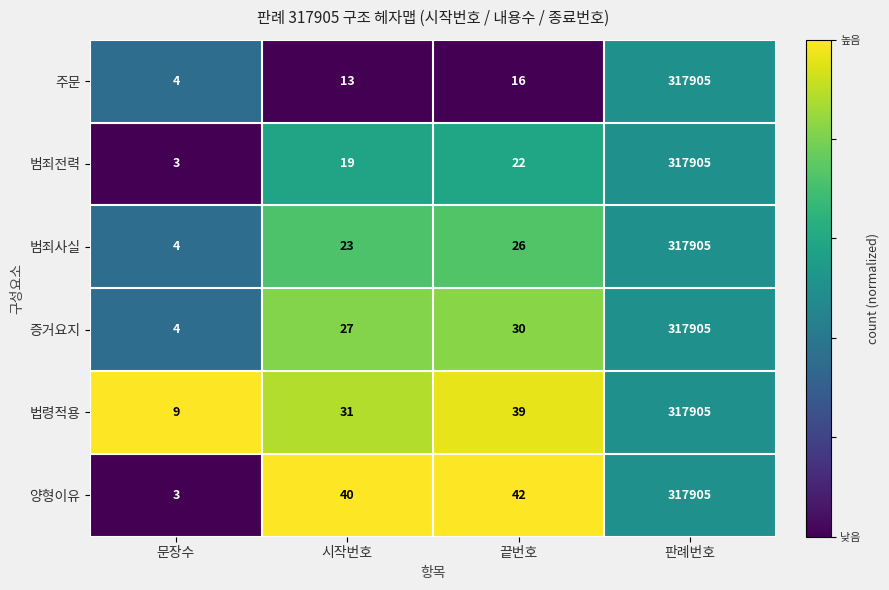

Which series has the largest total across all categories?

양형이유